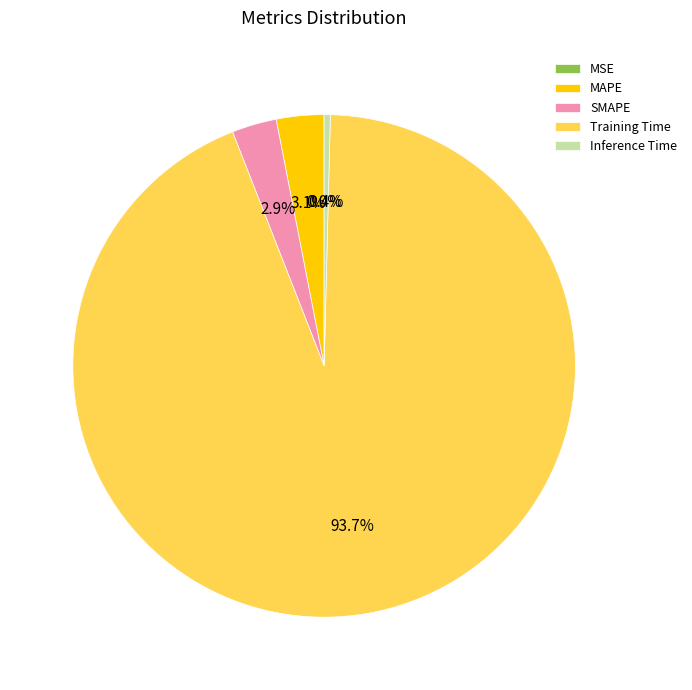

To the nearest percent, what portion does MAPE represent?

3%